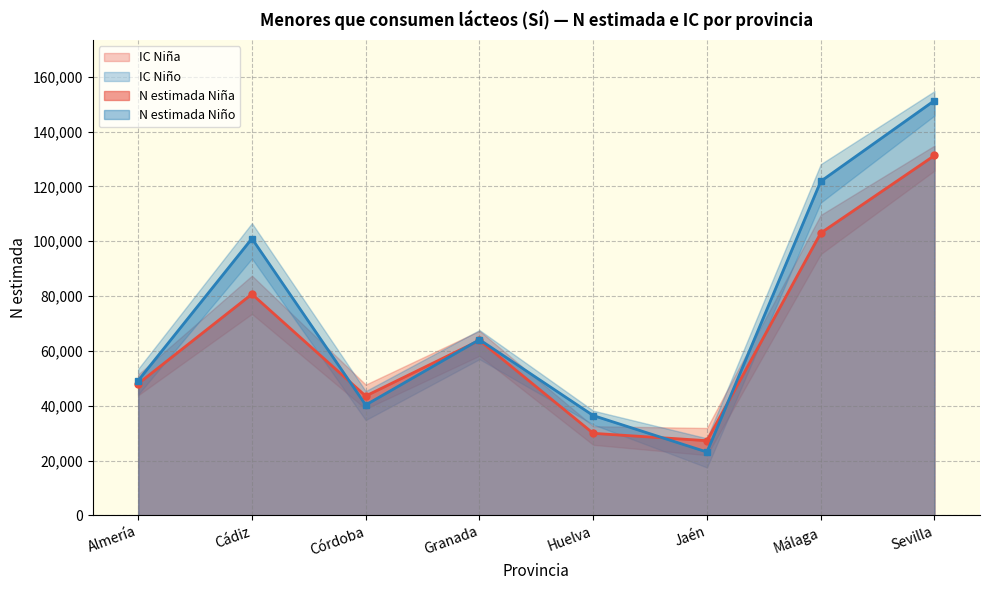

In N (lím sup IC) Niño, how many points are higher than both neighbors (excluding endpoints)?

2